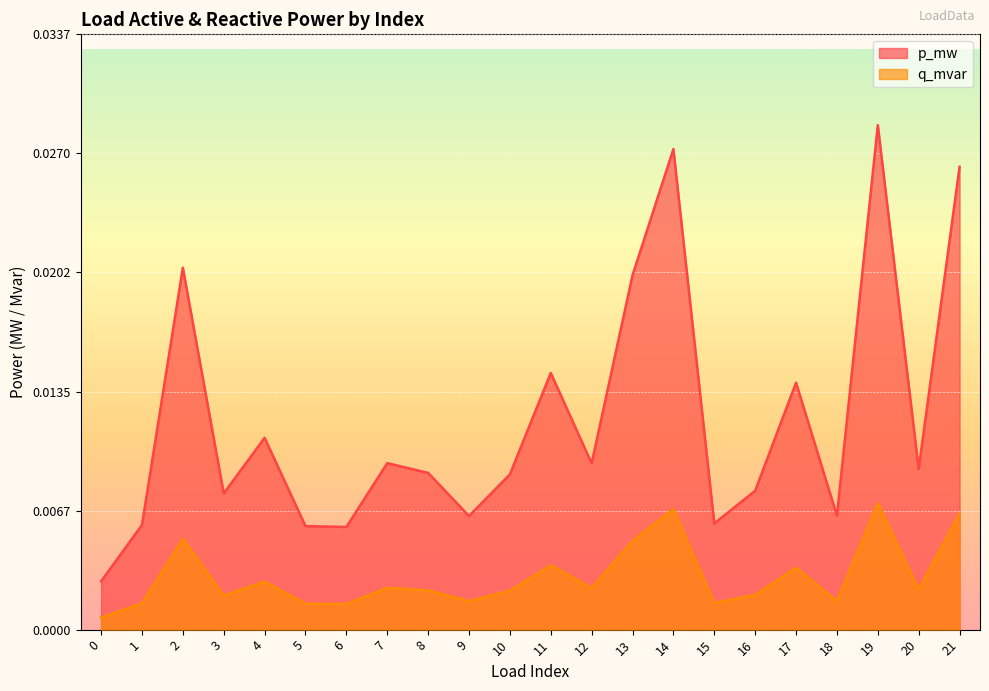

At which category does the chart reach its peak across all series?

19